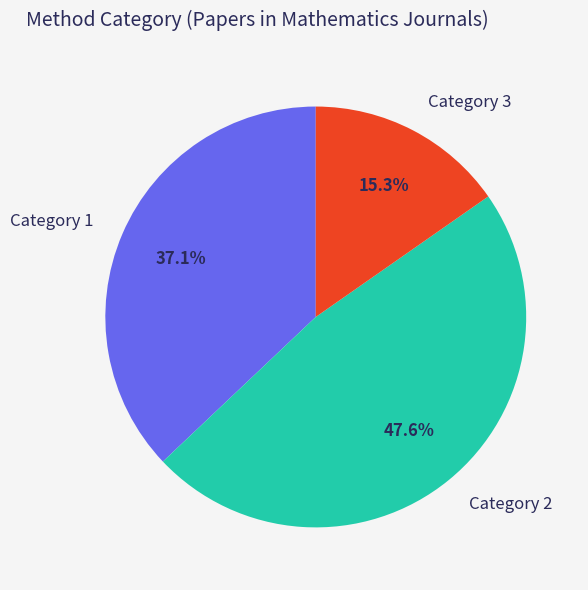

Which category has the biggest portion of the pie?

Category 2